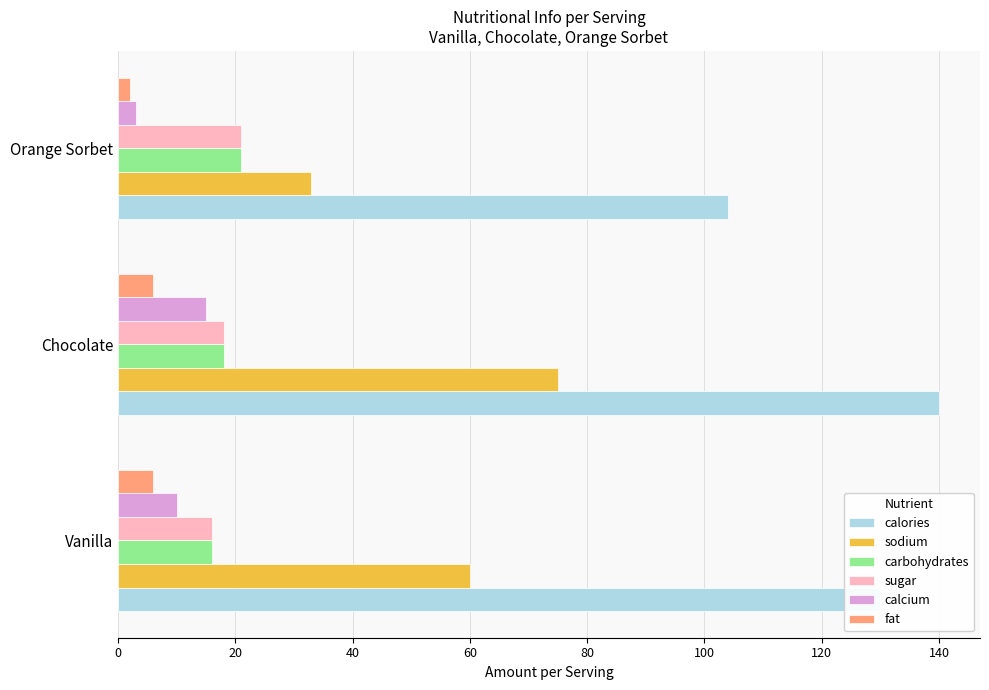

What is the sum of all calories values?

374